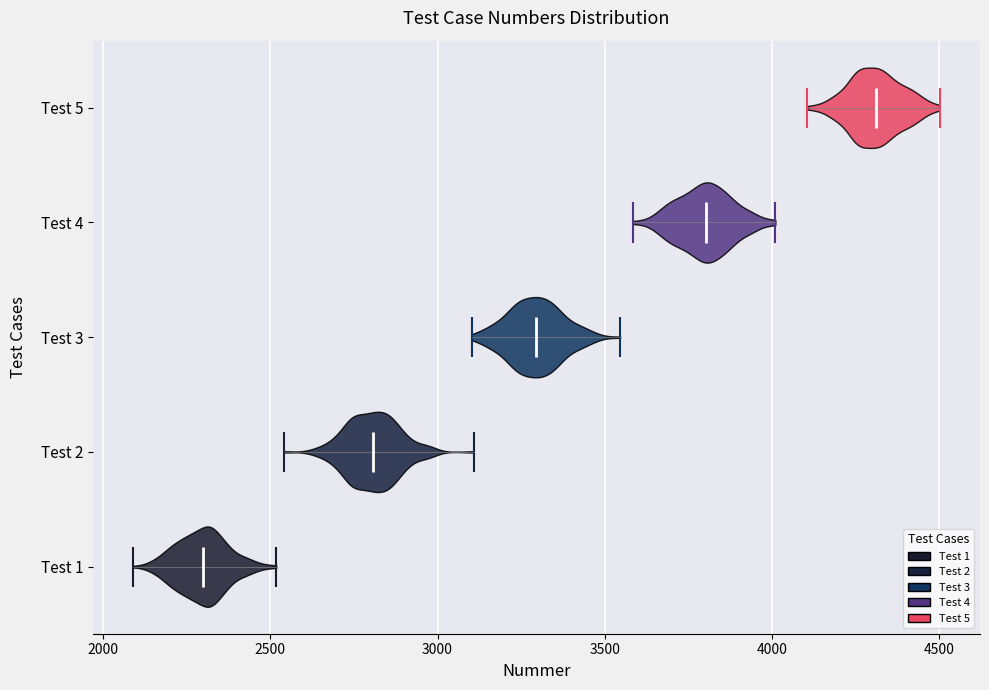

What is the highest point the violin for Test 1 reaches on the x-axis? The values are not printed on the chart, so give them approximately, as read against the axis.

2500